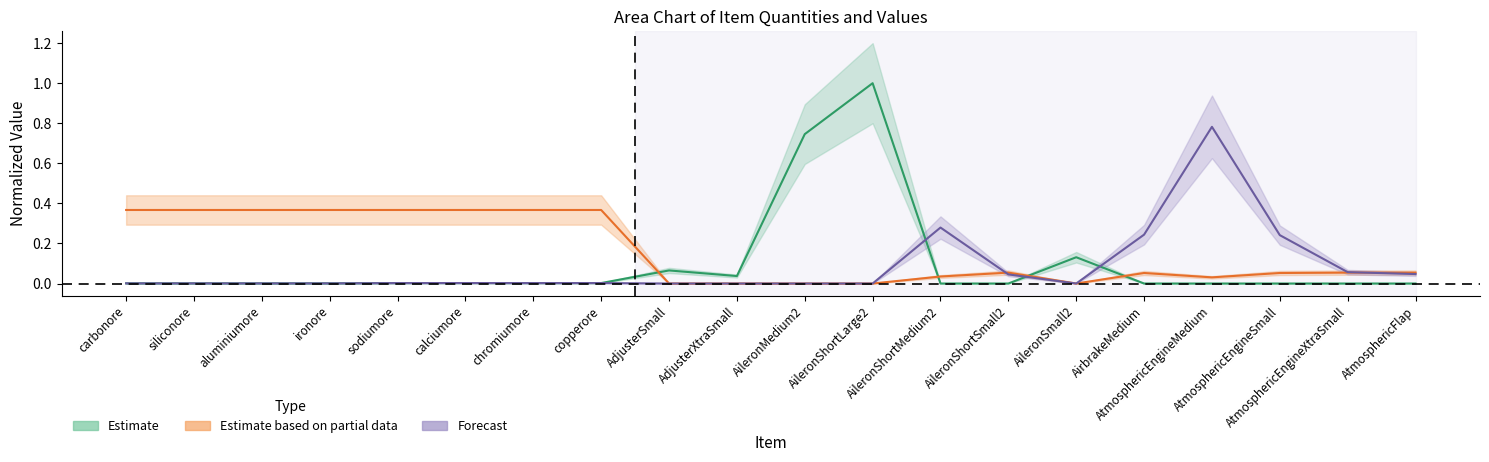

At how many categories does at least one series exceed 0?

20